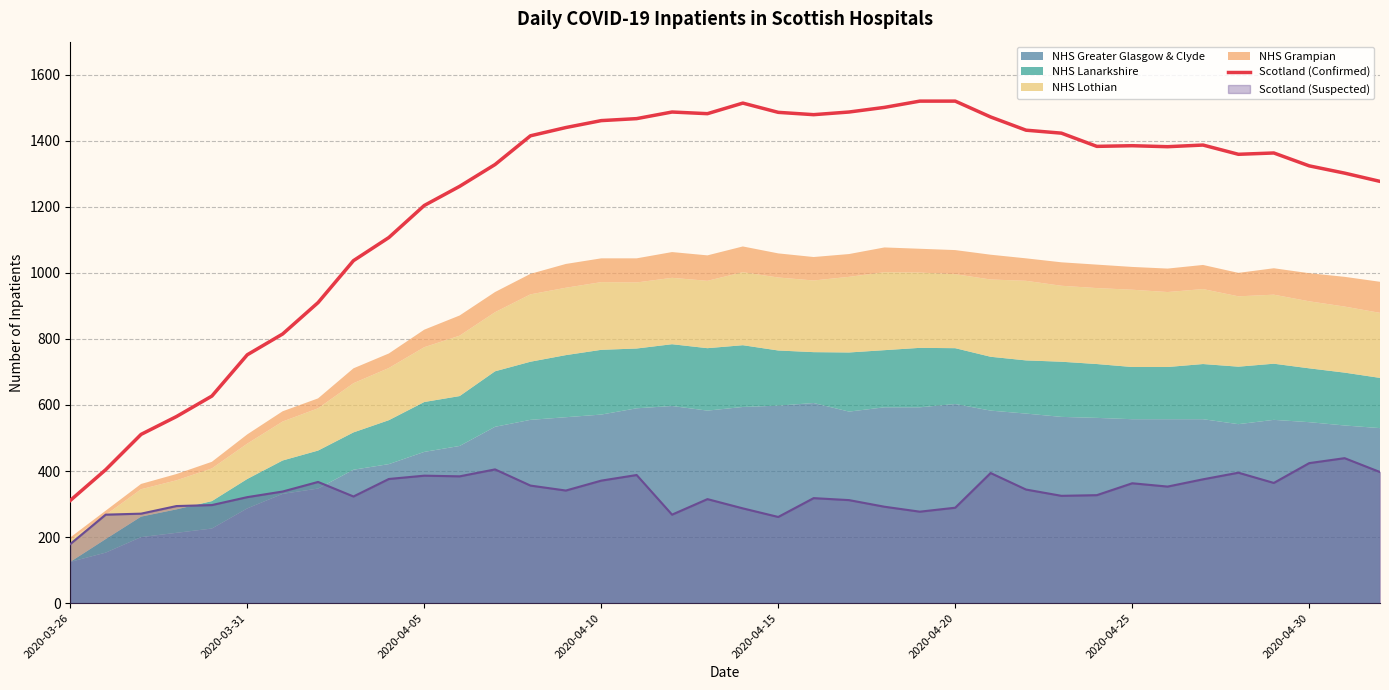

At which label does the data first exceed 1383?

13